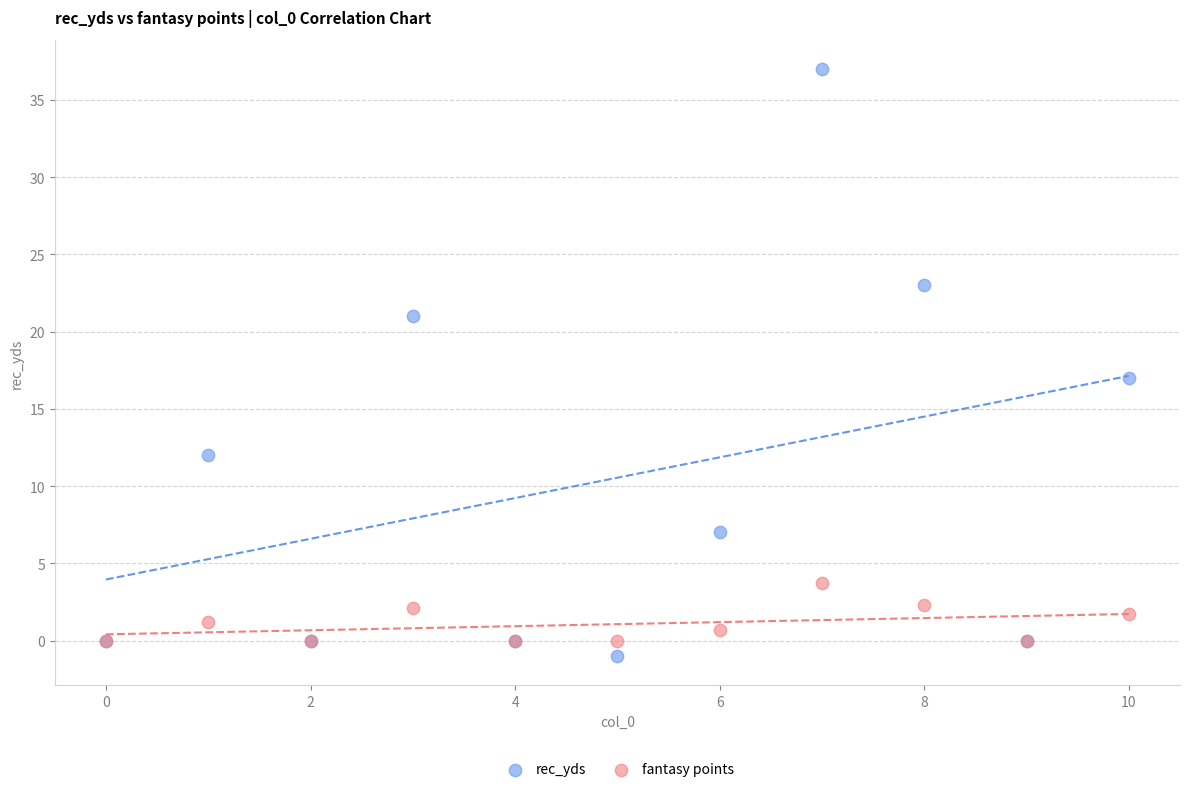

In the rec_yds series, what Y value is closest to 18?

17.0